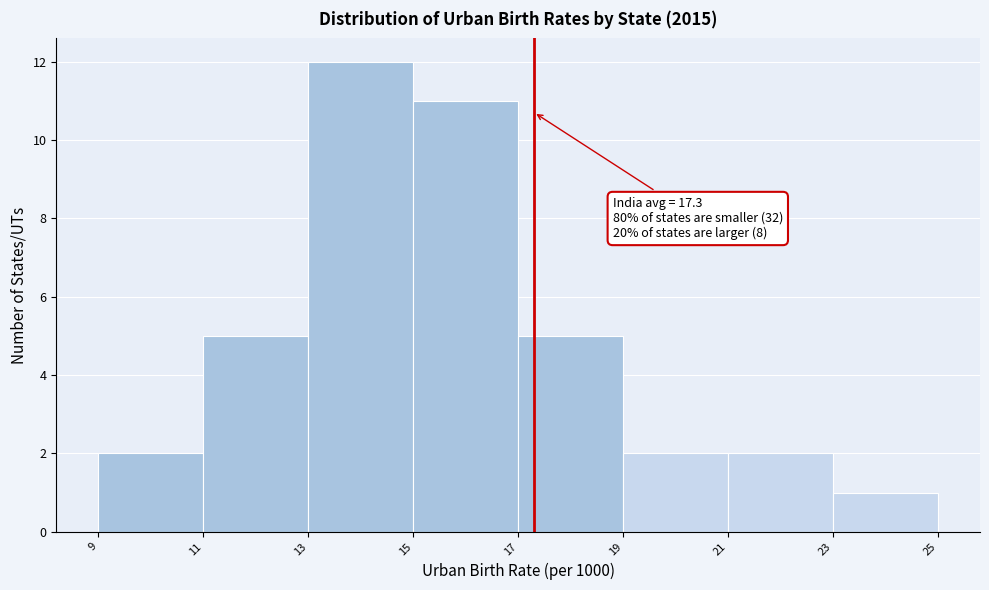

Which range on the x-axis has the tallest bar?

13 to 15